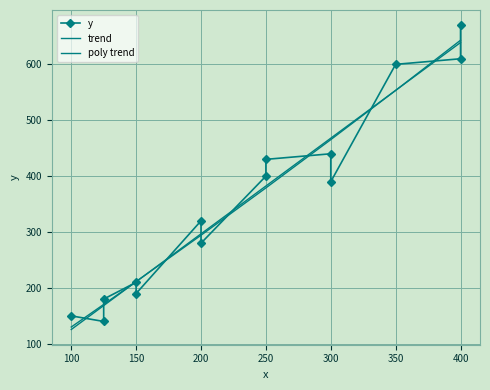

What is the maximum value shown in the chart?

670.0